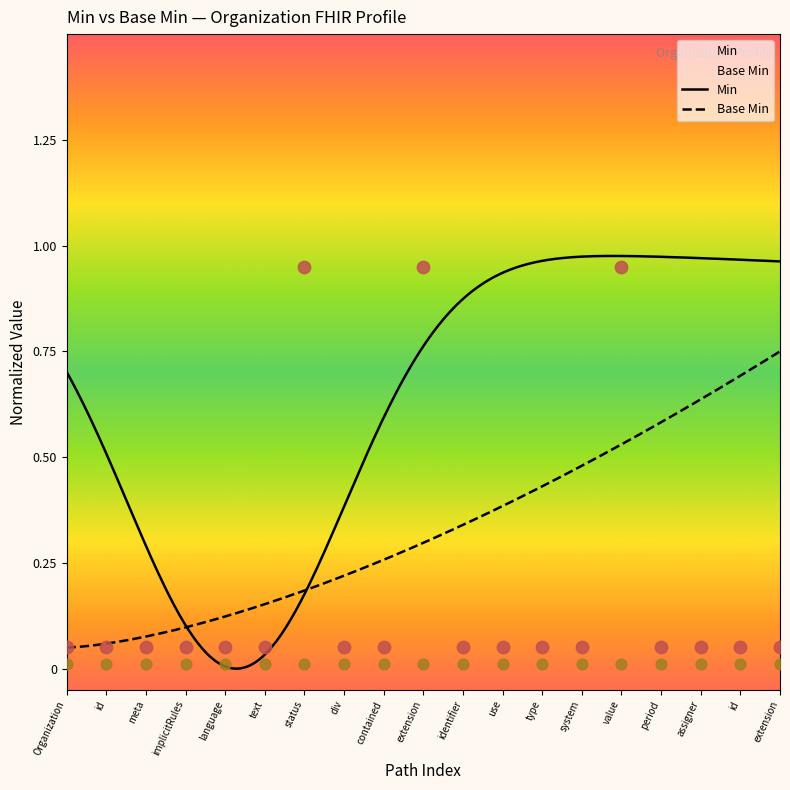

Between div and extension, which is larger?

extension